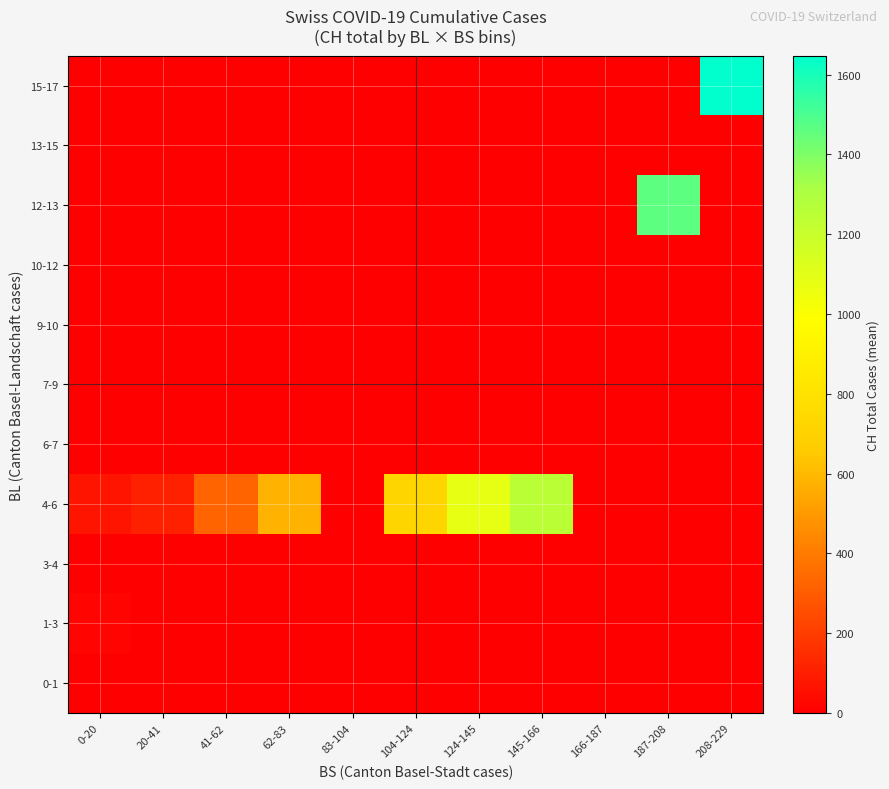

Which category has the highest value across all series?

208-229